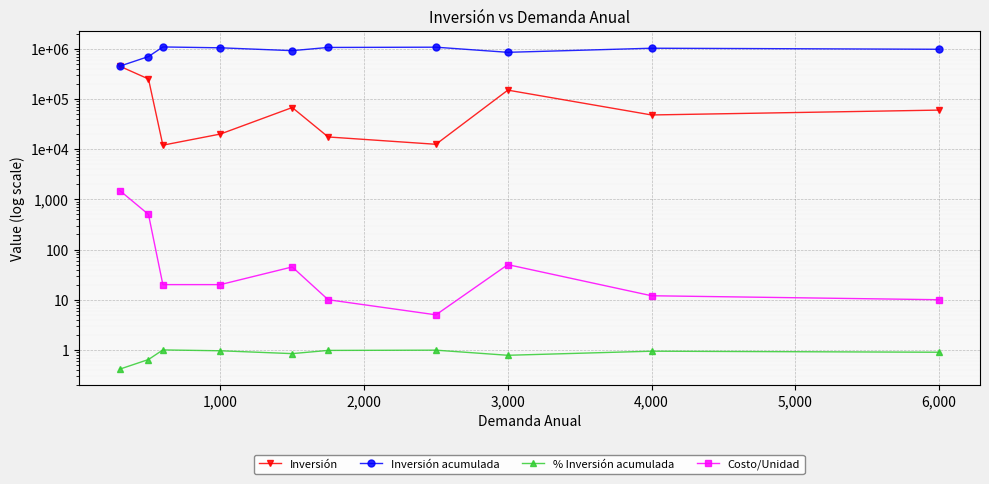

What are all the series names shown in the legend?

Inversión, Inversión acumulada, % Inversión acumulada, Costo/Unidad